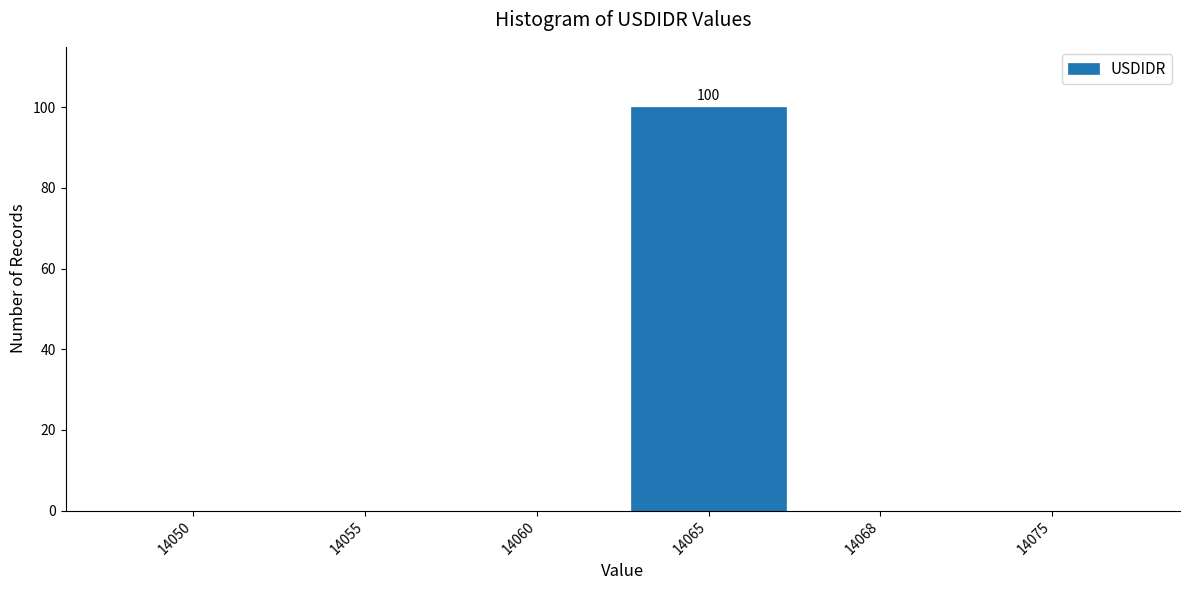

Reading right to left, transcribe all the data shown in this chart.

14075=0	14068=0	14065=100	14060=0	14055=0	14050=0